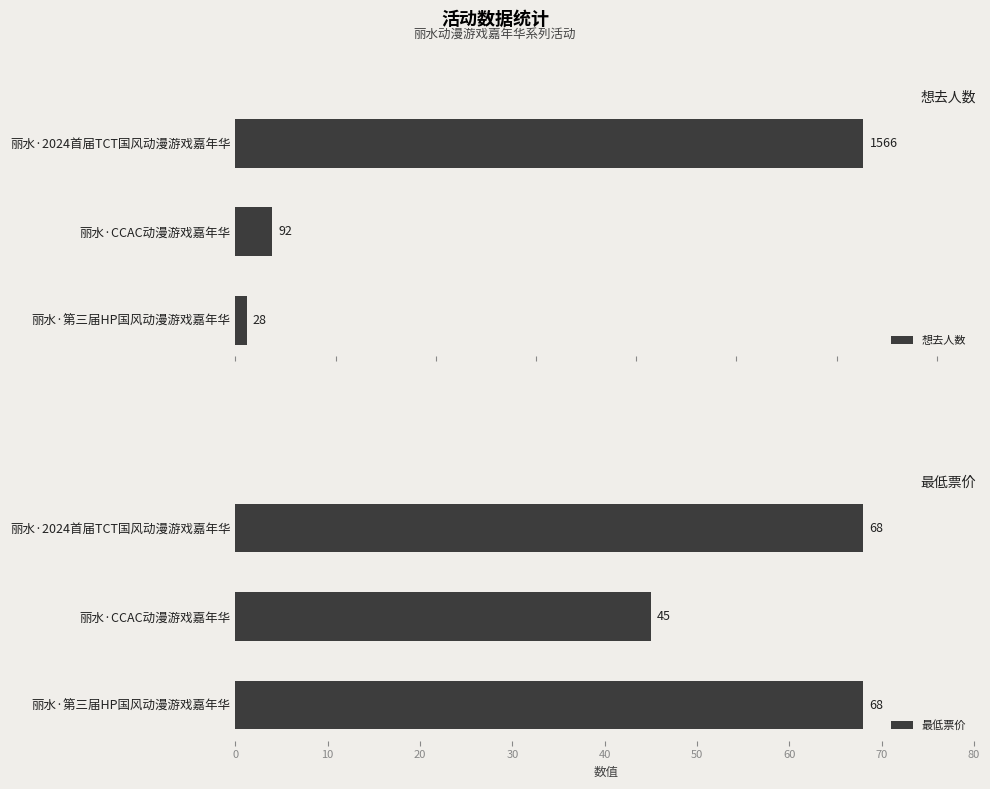

What is the highest value of the 最低票价 series?

68